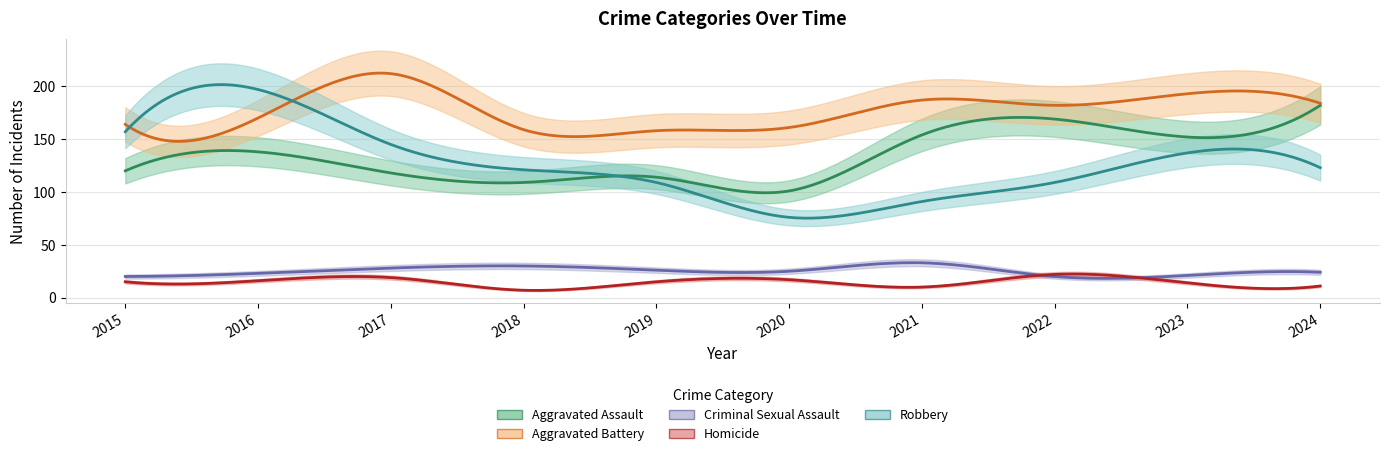

True or false: Aggravated Assault and Homicide intersect in this chart.

False